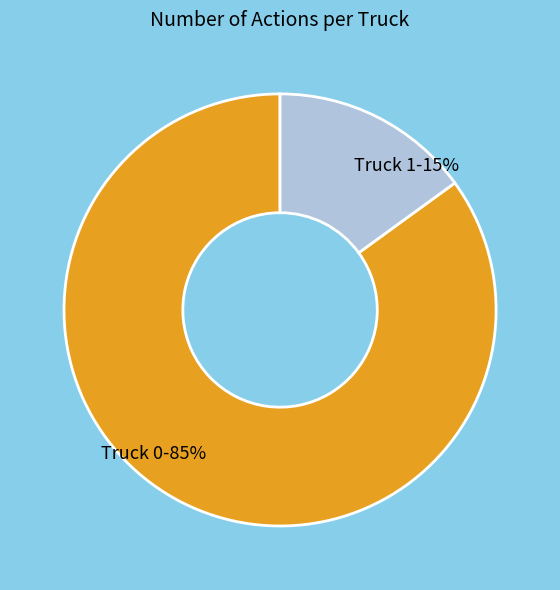

Which slice is the smallest?

Truck 1